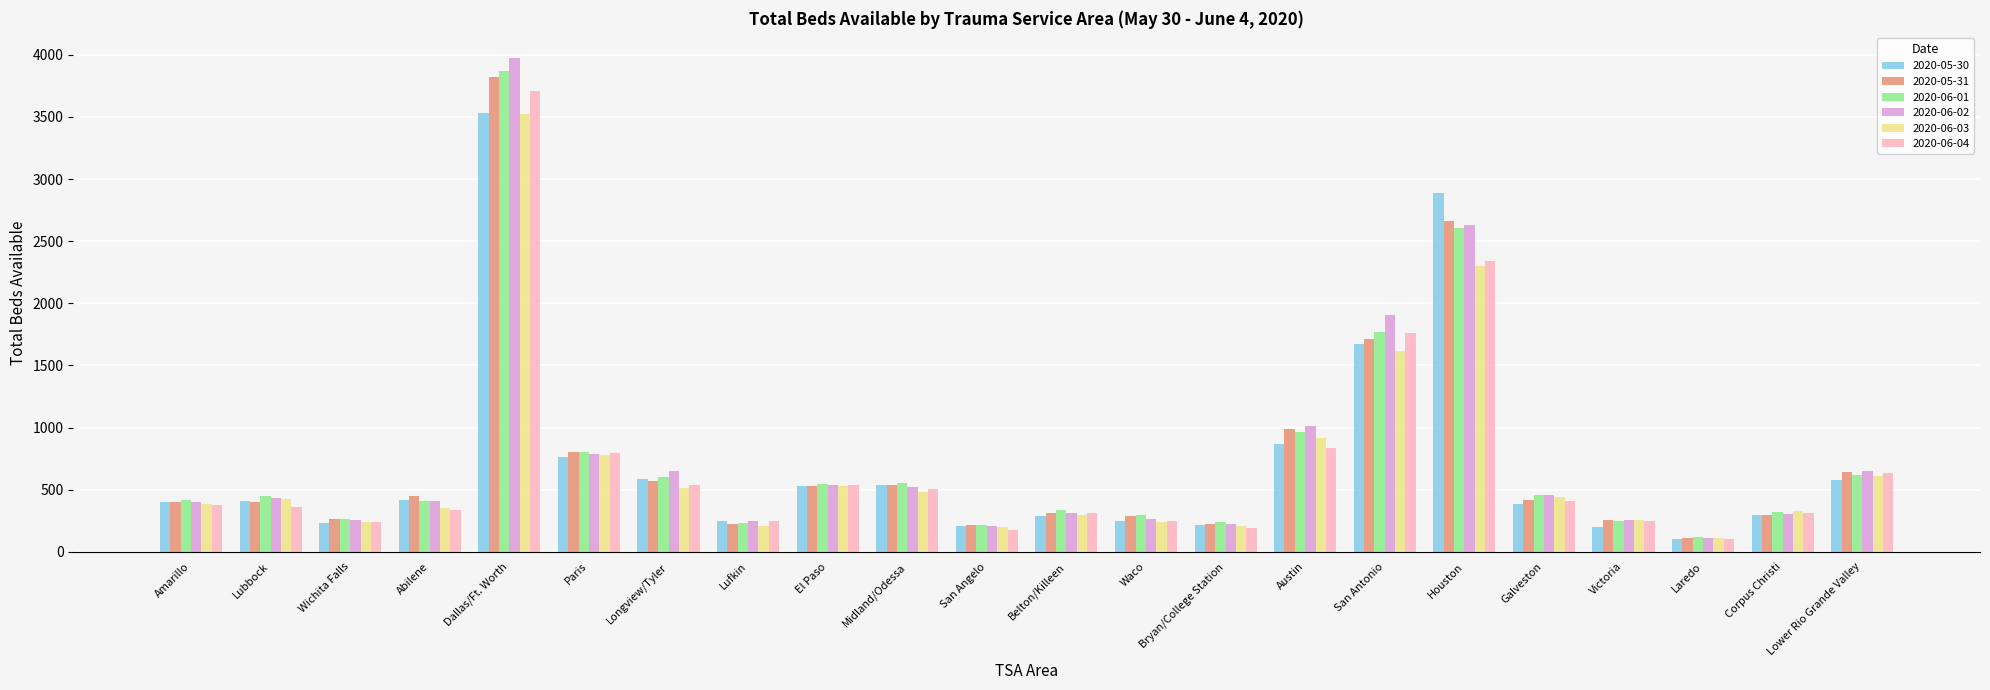

Which label corresponds to the largest value in the chart?

Dallas/Ft. Worth